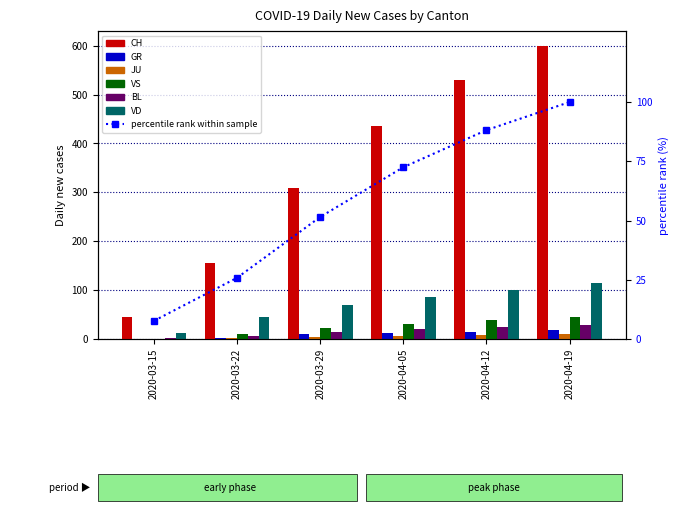

Reading right to left, what are all the values shown in this chart?

CH: 2020-04-19=600	2020-04-12=529	2020-04-05=435	2020-03-29=309	2020-03-22=155	2020-03-15=46
GR: 2020-04-19=18	2020-04-12=15	2020-04-05=12	2020-03-29=11	2020-03-22=3	2020-03-15=0
JU: 2020-04-19=10	2020-04-12=8	2020-04-05=6	2020-03-29=5	2020-03-22=2	2020-03-15=0
VS: 2020-04-19=44	2020-04-12=38	2020-04-05=30	2020-03-29=22	2020-03-22=11	2020-03-15=1
BL: 2020-04-19=28	2020-04-12=25	2020-04-05=20	2020-03-29=15	2020-03-22=7	2020-03-15=2
VD: 2020-04-19=115	2020-04-12=100	2020-04-05=85	2020-03-29=69	2020-03-22=46	2020-03-15=13